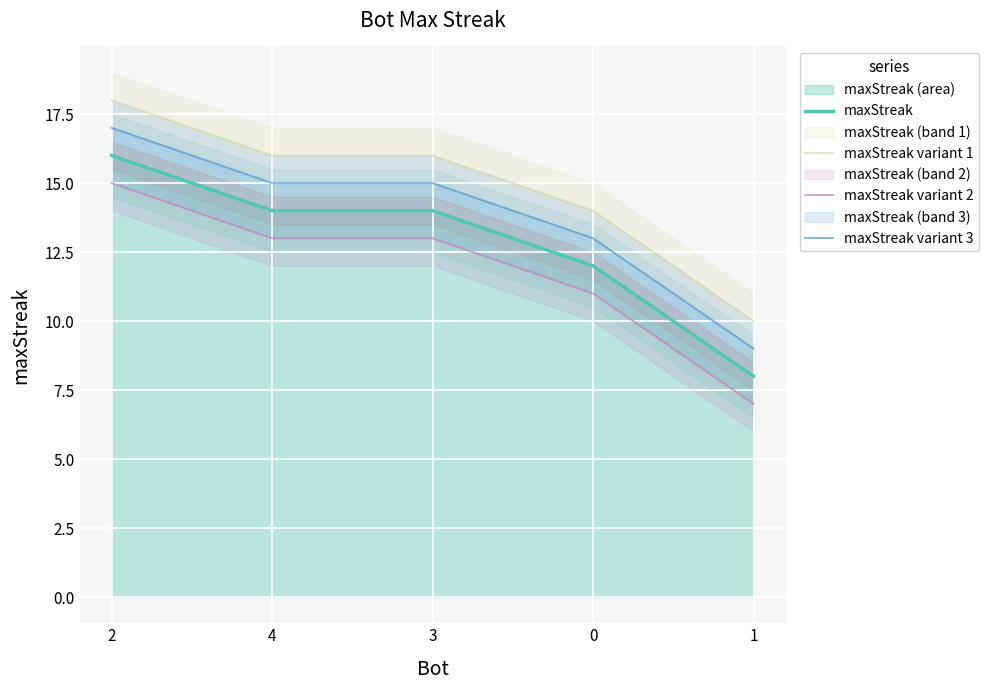

Which series changed the most between 3 and 1?

maxStreak